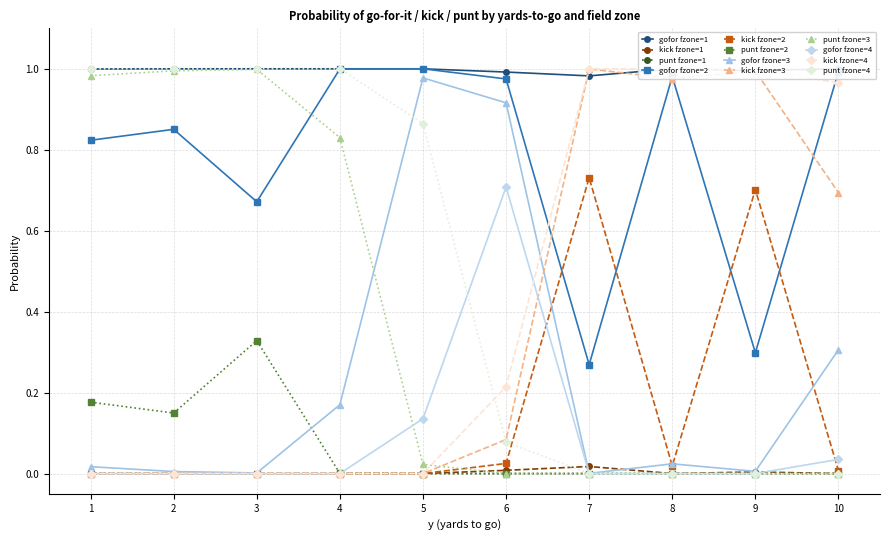

The value of gofor_4 at 2 is 0.4. True or false?

False